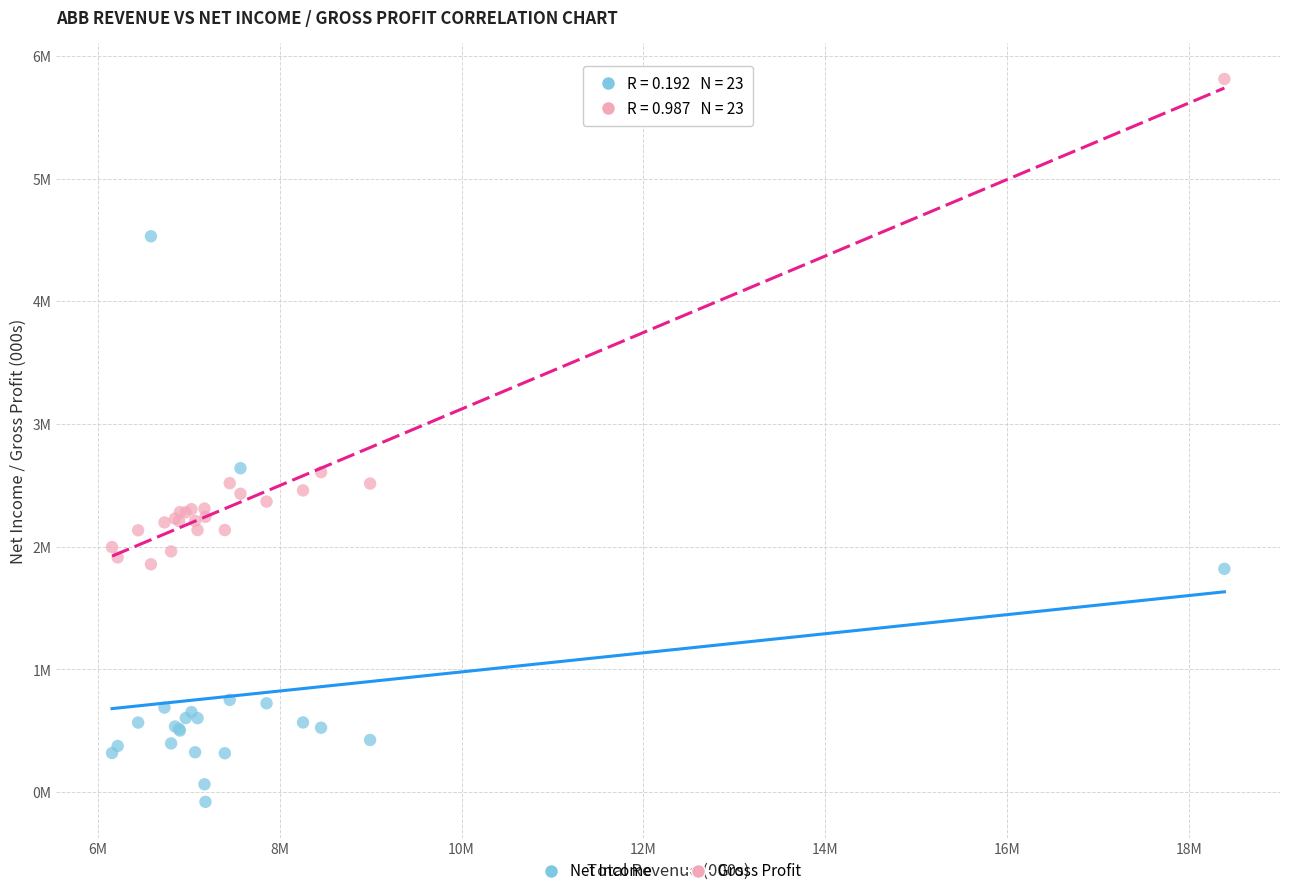

Which series contains the lowest Y value?

Net Income